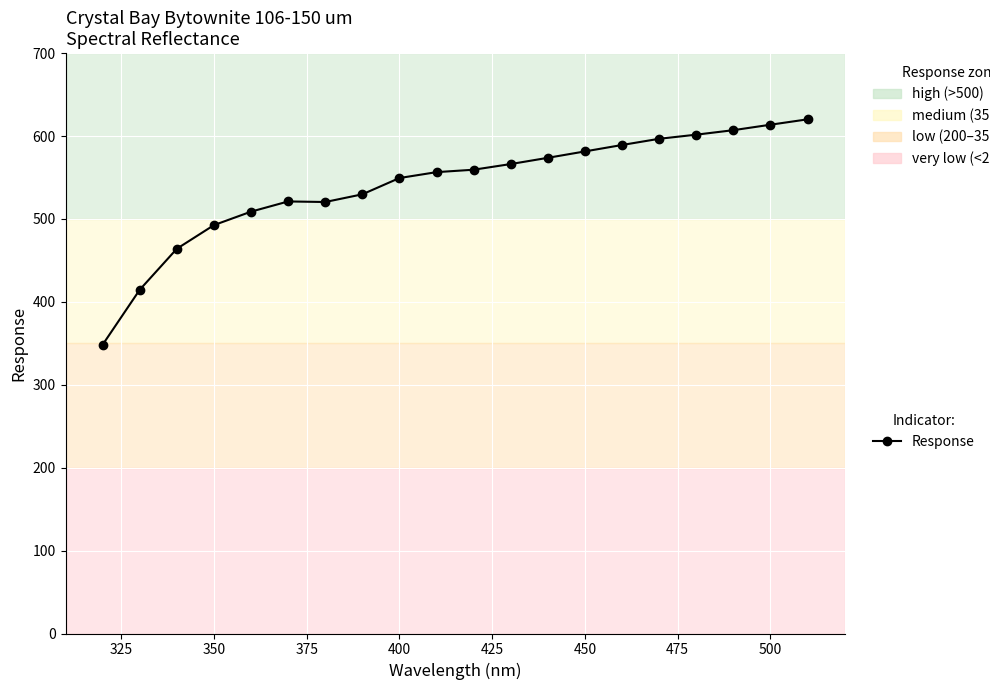

What is the minimum value shown in the chart?

348.3